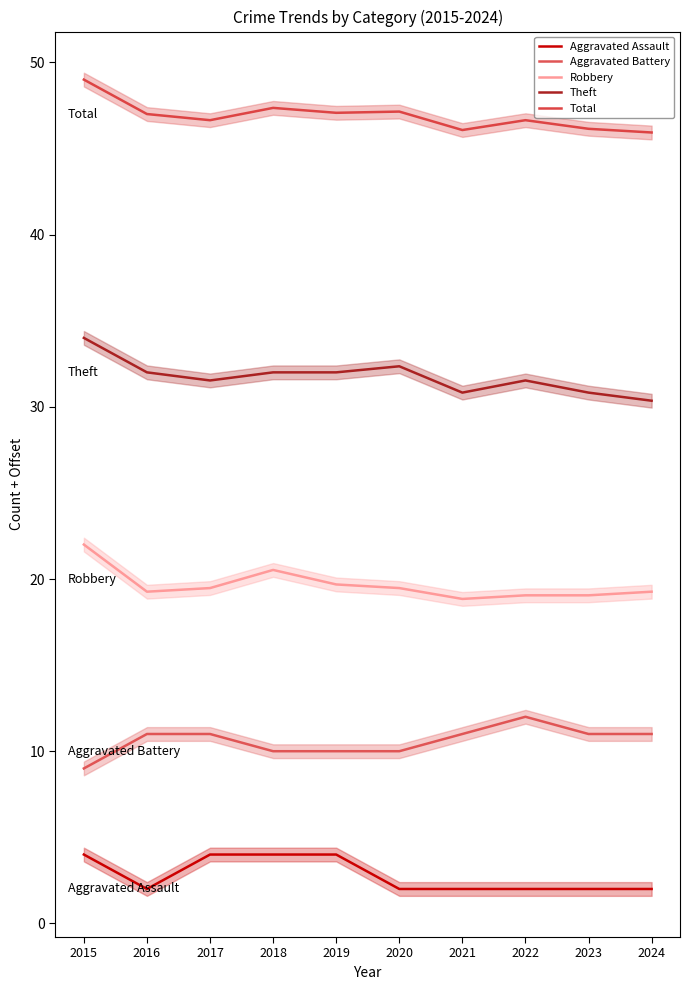

At how many categories does at least one series exceed 14?

10